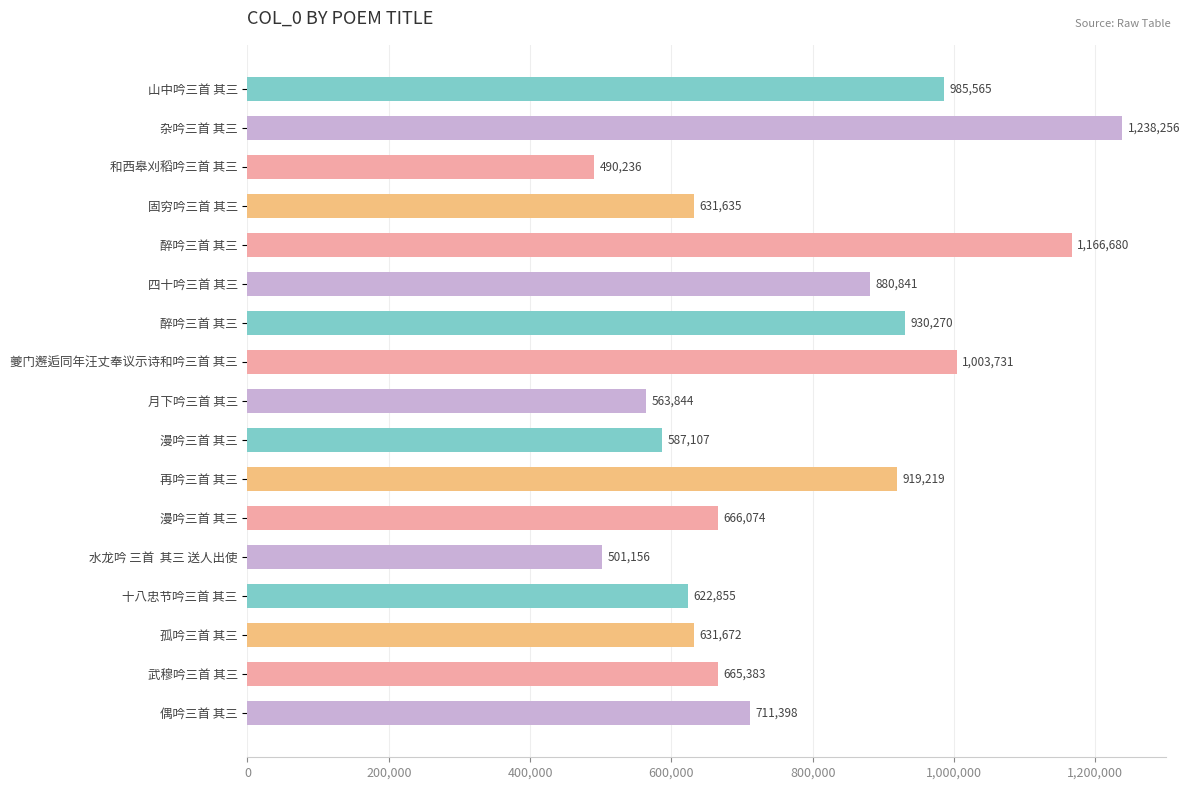

How many data points does each series have?

17